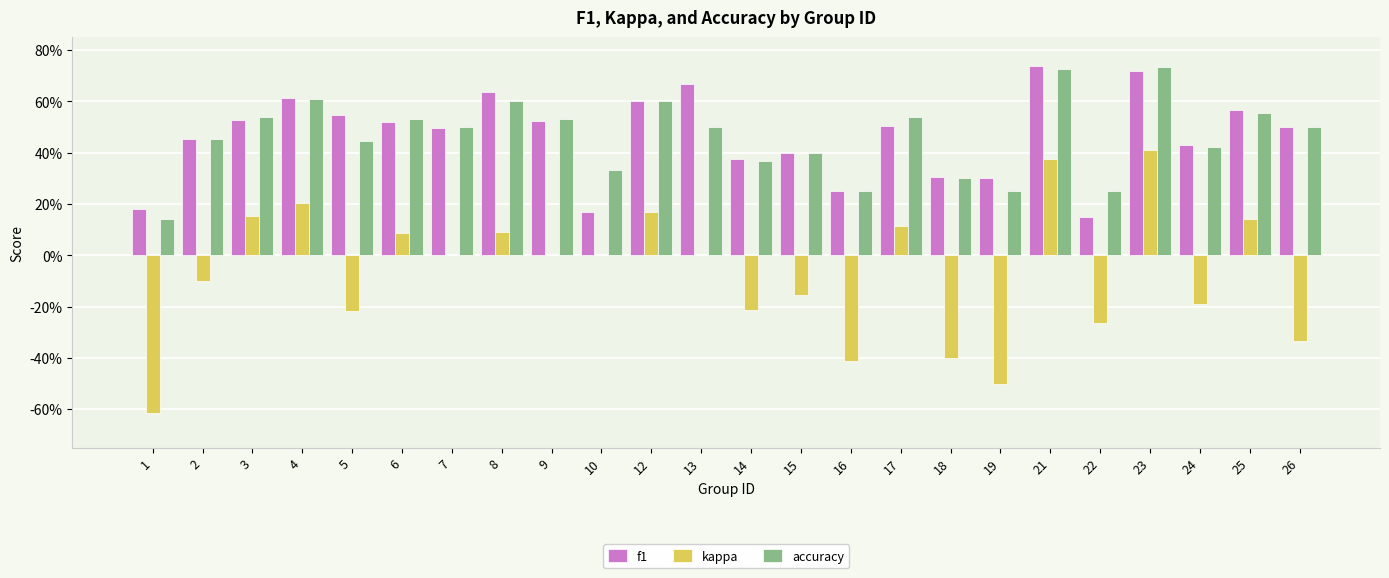

Are the bars grouped side by side (vs. stacked)?

Yes